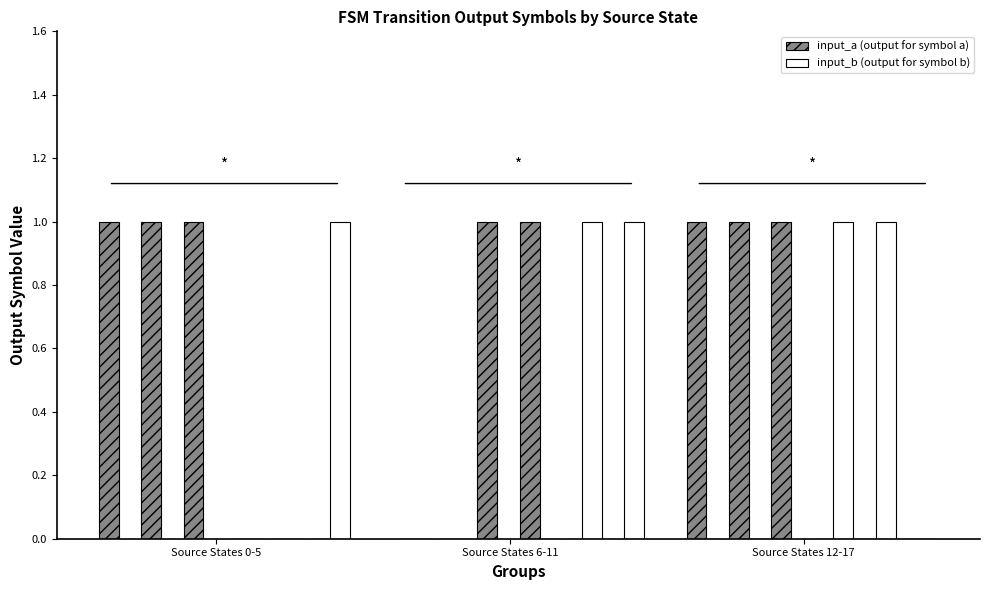

What is the sum of all input_a (output for symbol a) values?

8